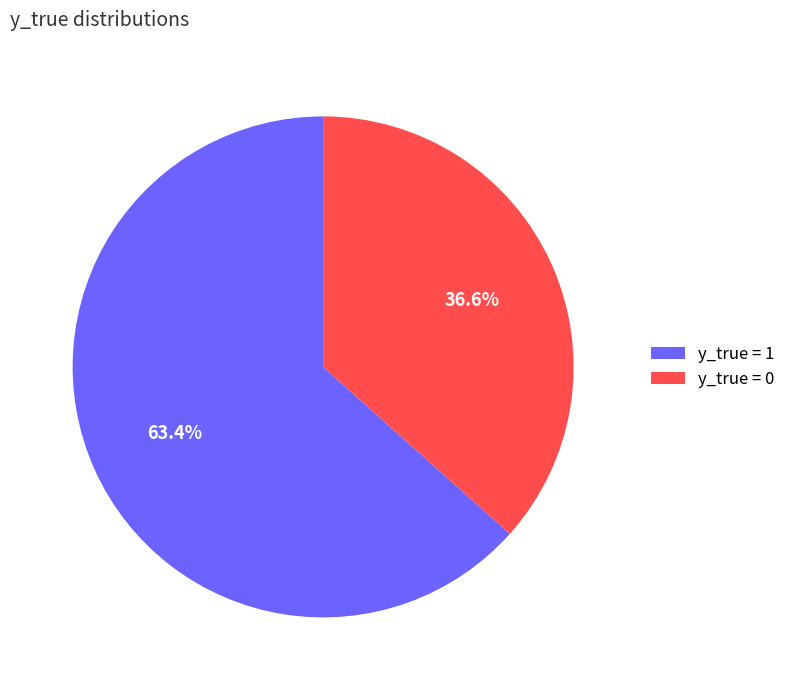

Rank the categories by value from highest to lowest.

y_true = 1, y_true = 0